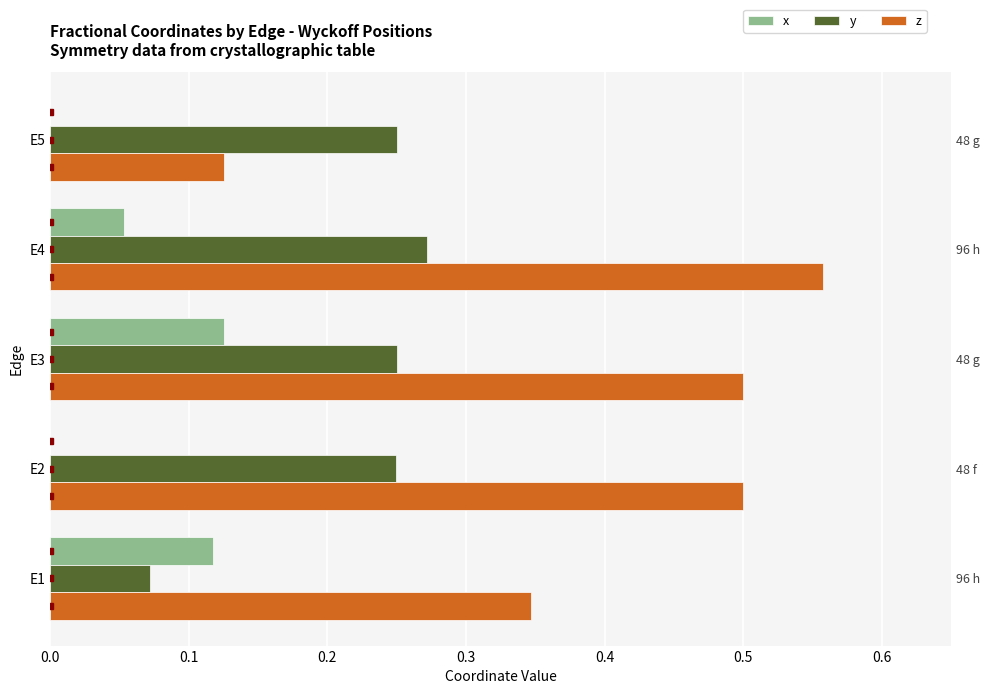

What is the average value of the y series?

0.2